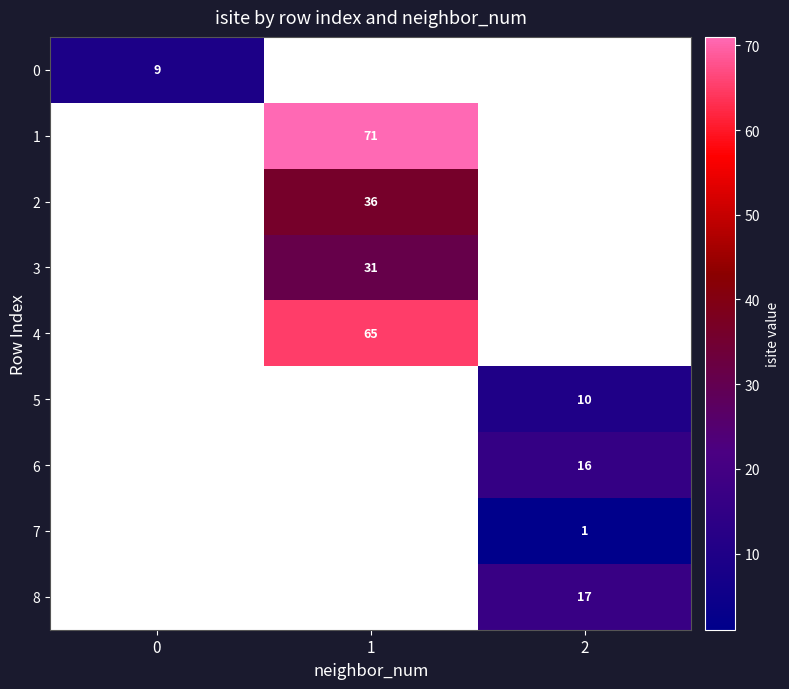

The 8 series shows 26 at 2. True or false?

False